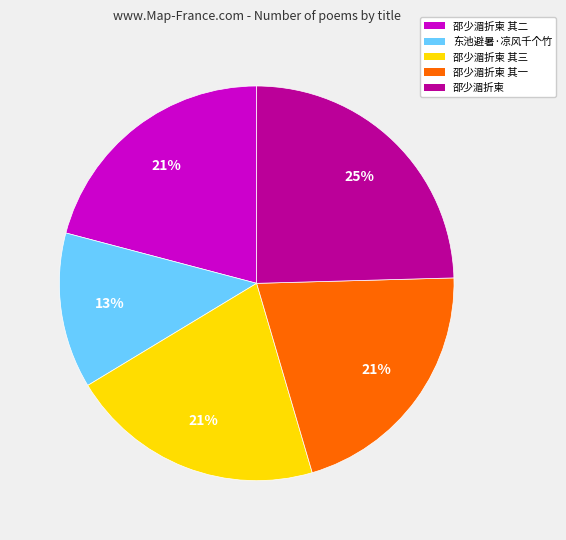

Is there a majority slice in this chart?

No